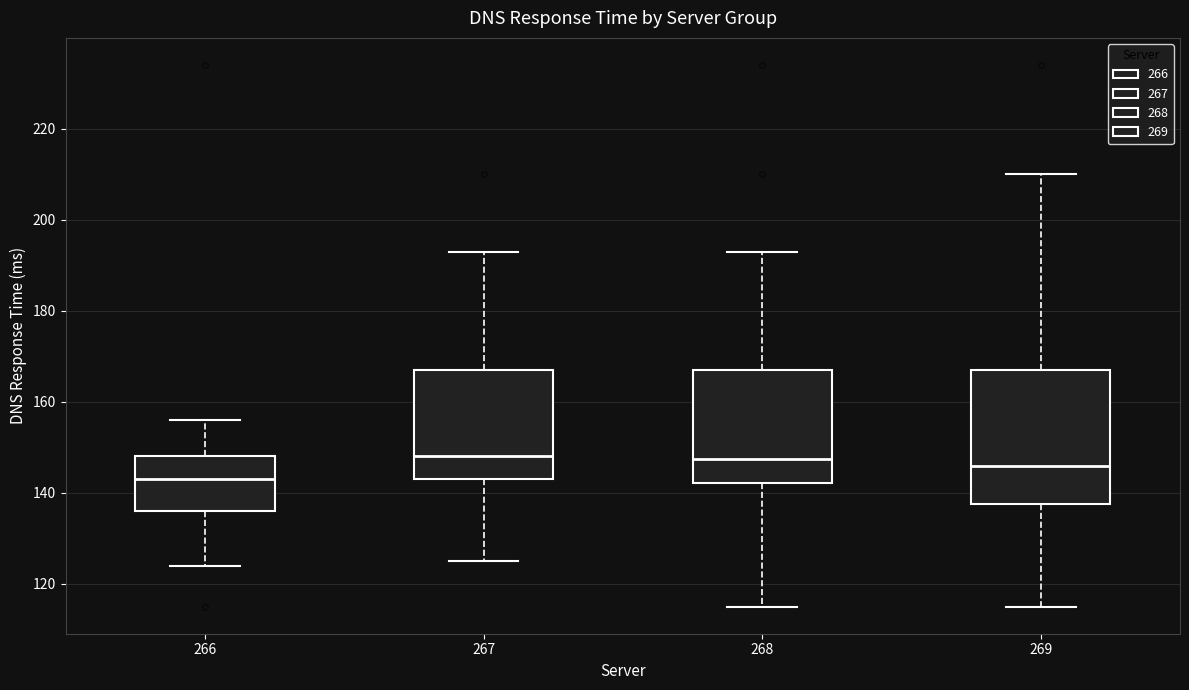

Where does the median line of the box at x = 267 sit on the y-axis? The values are not printed on the chart, so give them approximately, as read against the axis.

148